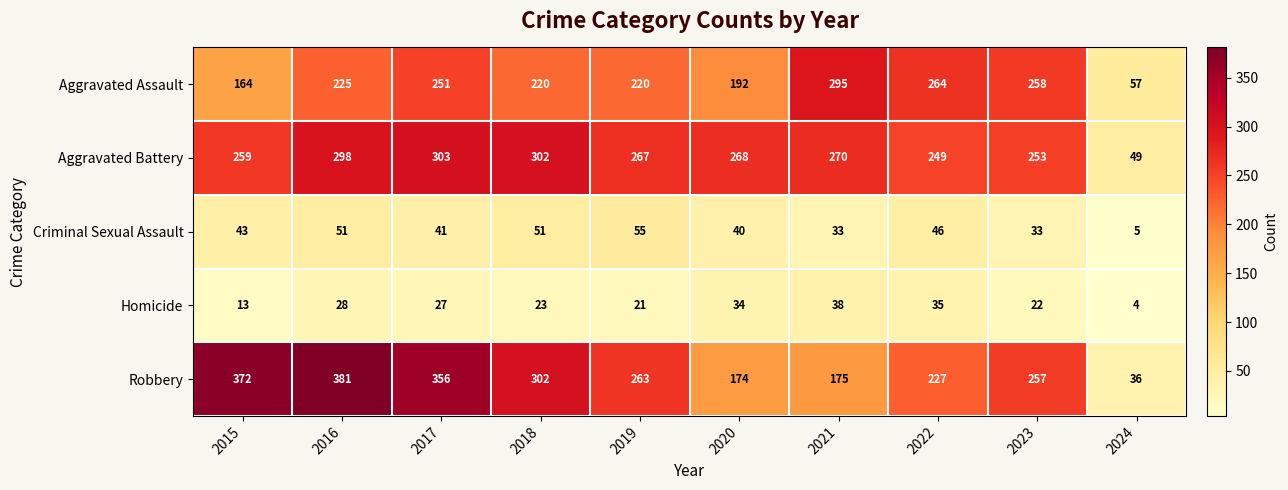

Rank the series by their maximum value, from highest to lowest.

Robbery, Aggravated Battery, Aggravated Assault, Criminal Sexual Assault, Homicide